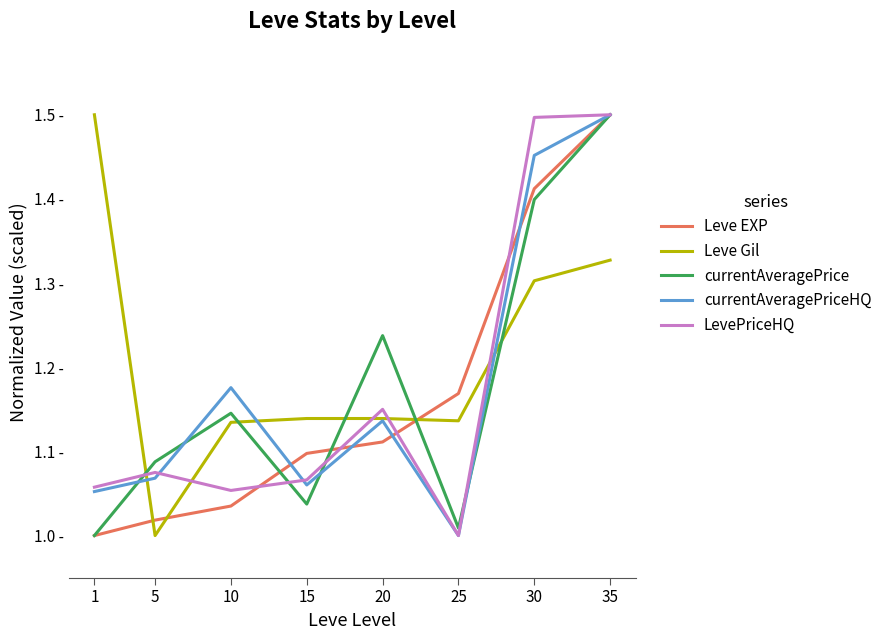

Is the value of Leve Gil at 5 greater than the value of currentAveragePrice at 10?

No